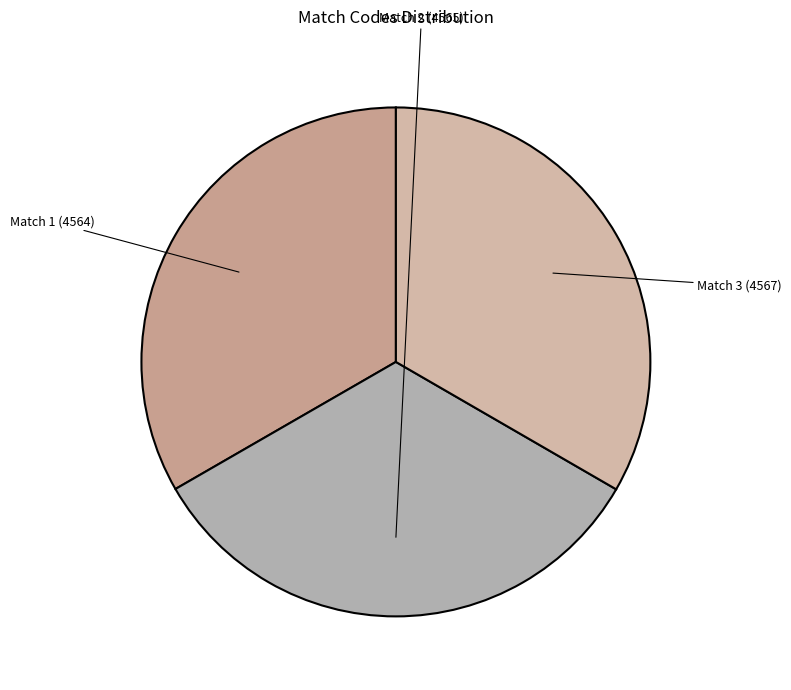

To the nearest percent, what is the average slice percentage?

33%